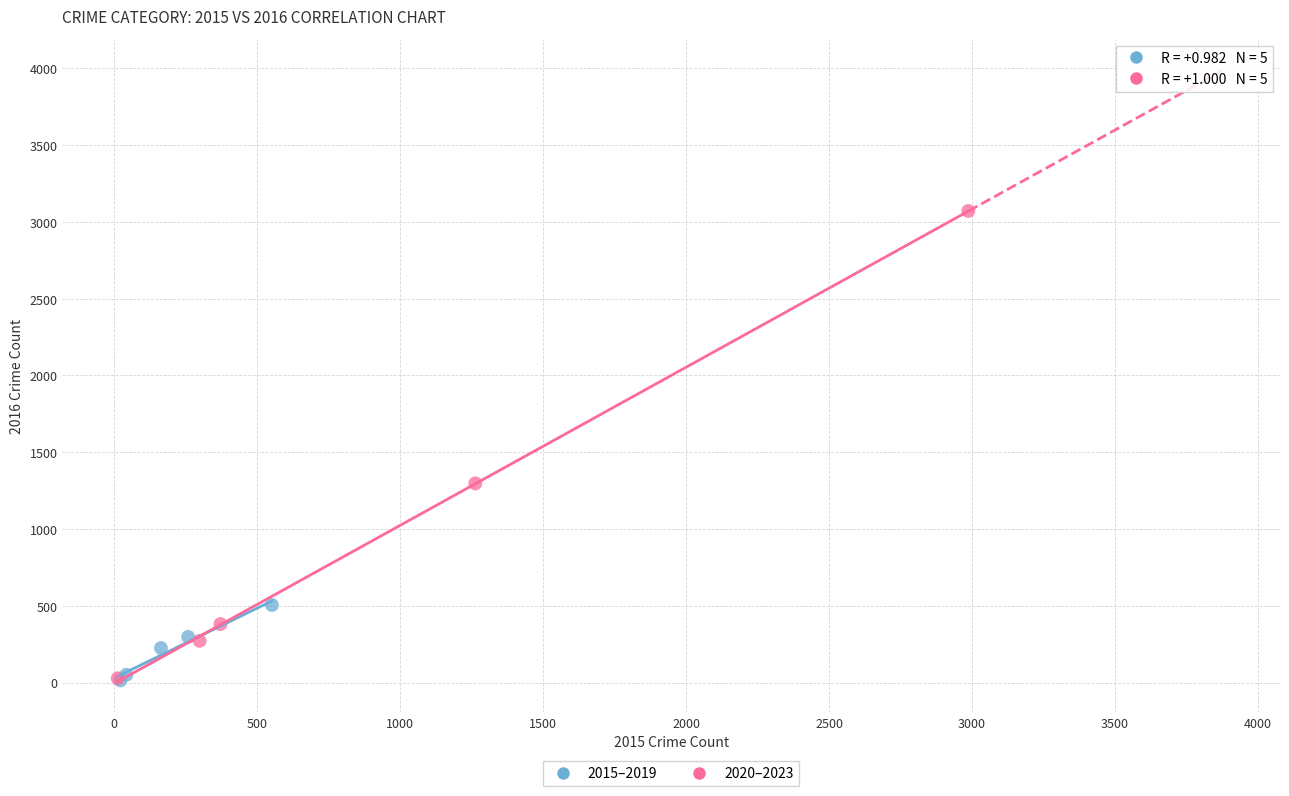

Which series has the widest spread of Y values?

2020–2023